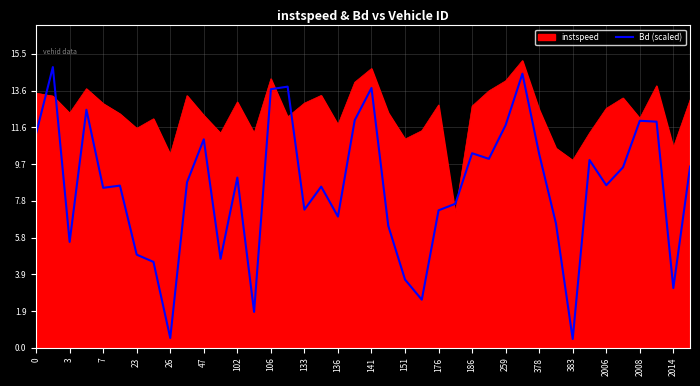

Which series has the widest spread of values?

Bd (scaled)